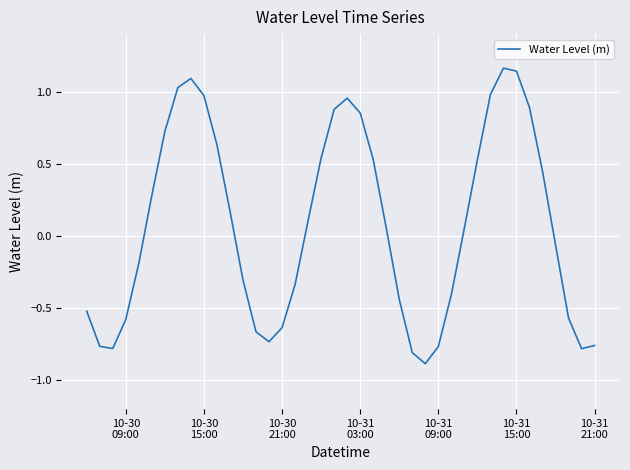

What is the minimum value shown in the chart?

-0.9